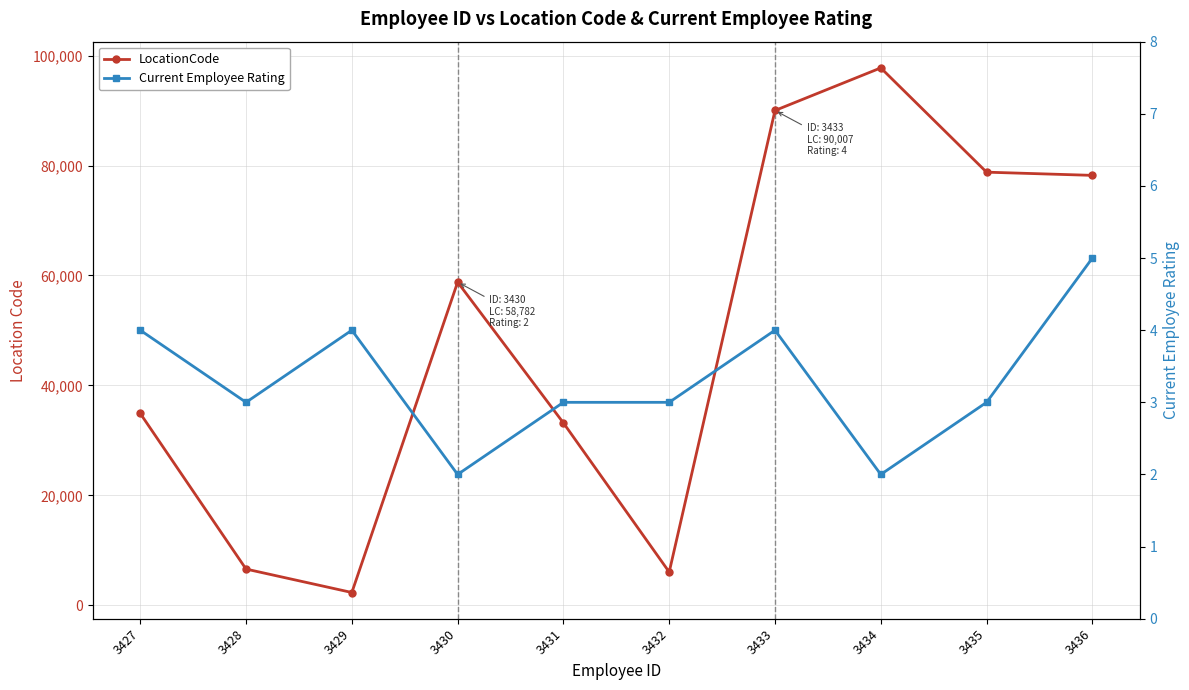

Reading right to left, extract all data points from this chart.

LocationCode: 3436=78207	3435=78789	3434=97756	3433=90007	3432=6050	3431=33174	3430=58782	3429=2330	3428=6593	3427=34904
Current Employee Rating: 3436=5	3435=3	3434=2	3433=4	3432=3	3431=3	3430=2	3429=4	3428=3	3427=4